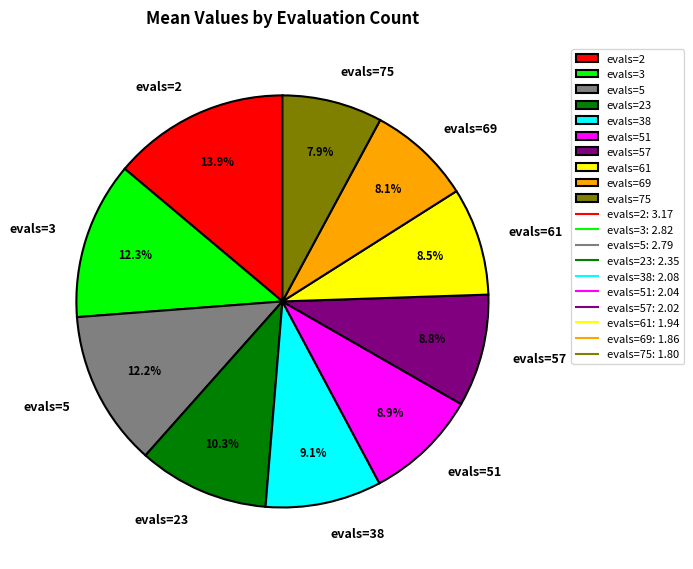

Count the number of slices in the pie.

10